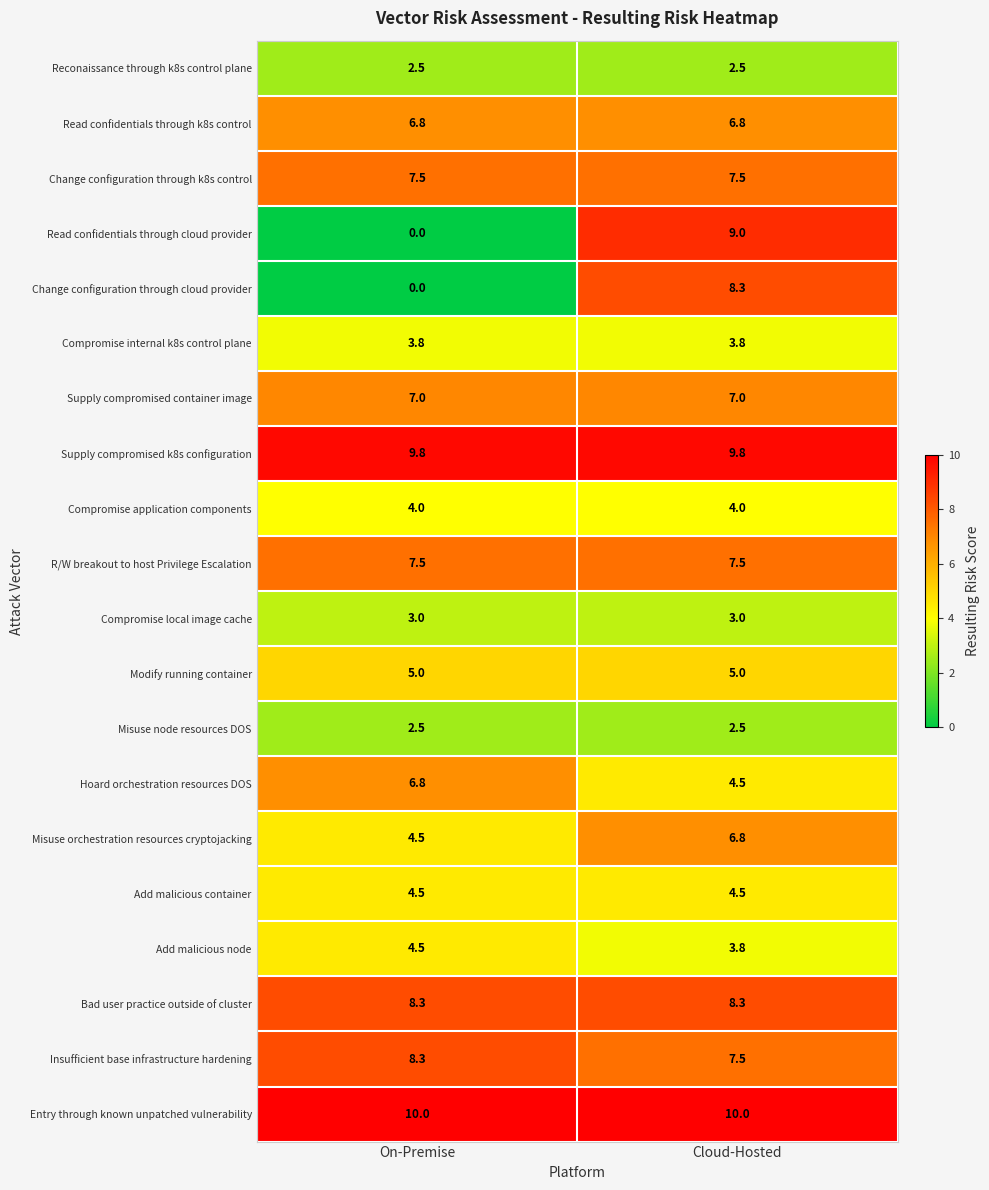

Read the Compromise application components value at On-Premise.

4.0